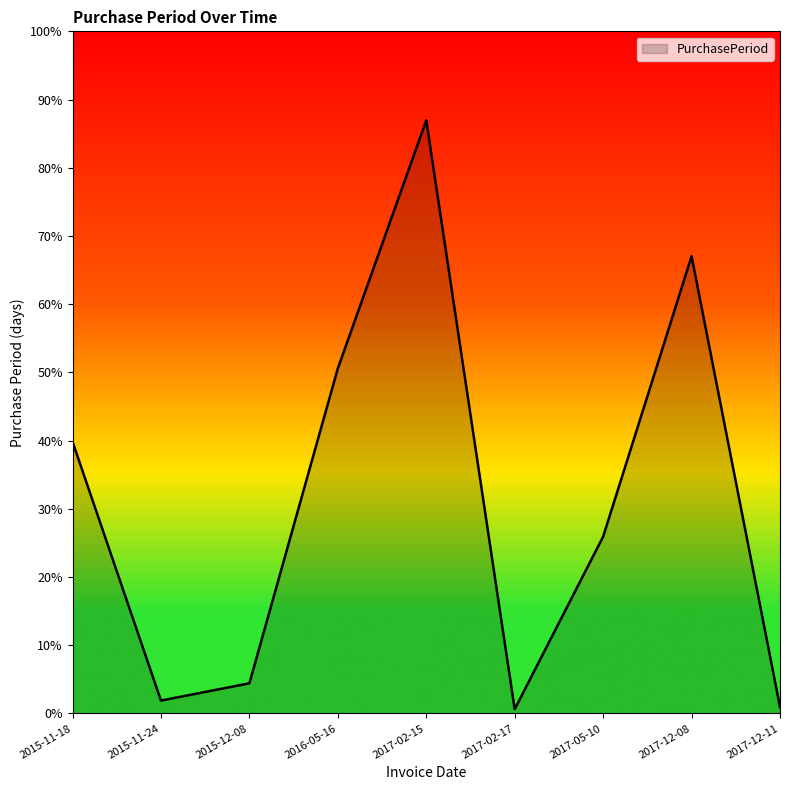

Rank the categories by value from lowest to highest.

2017-02-17, 2017-12-11, 2015-11-24, 2015-12-08, 2017-05-10, 2015-11-18, 2016-05-16, 2017-12-08, 2017-02-15